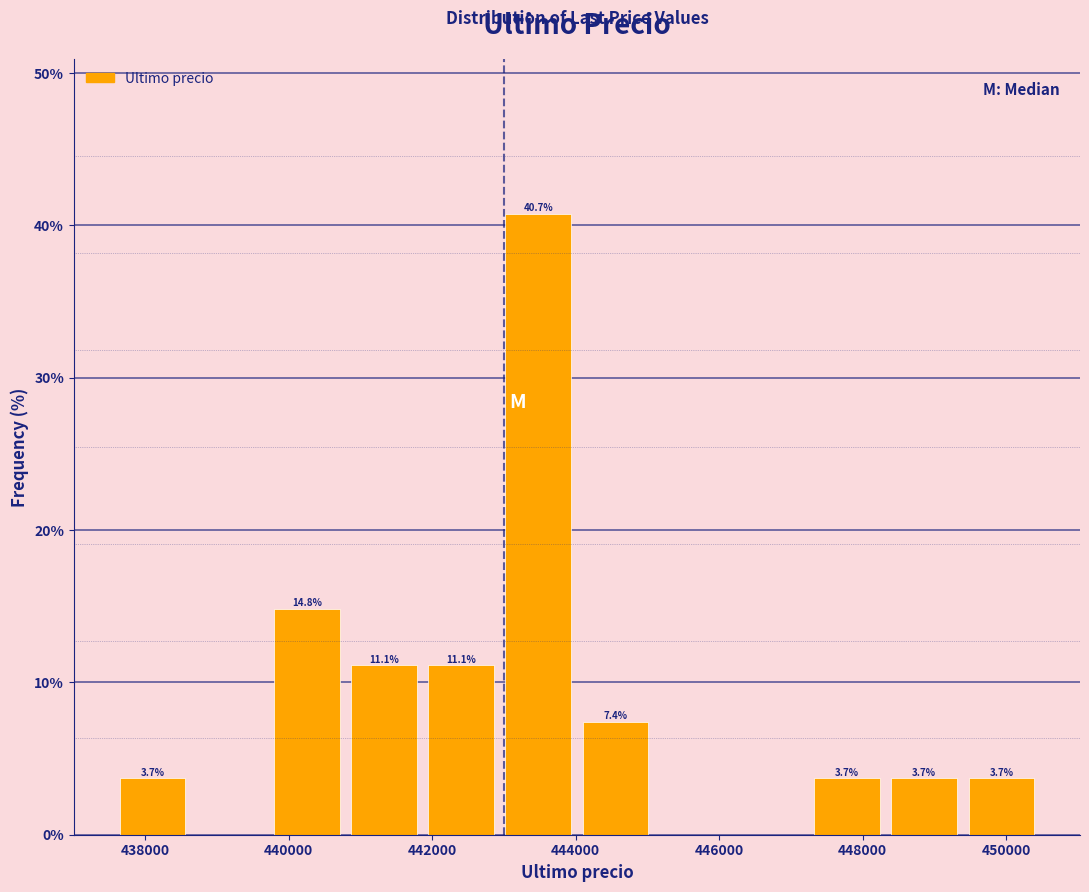

Over which range of the x-axis is the bar tallest?

443000 to 444000